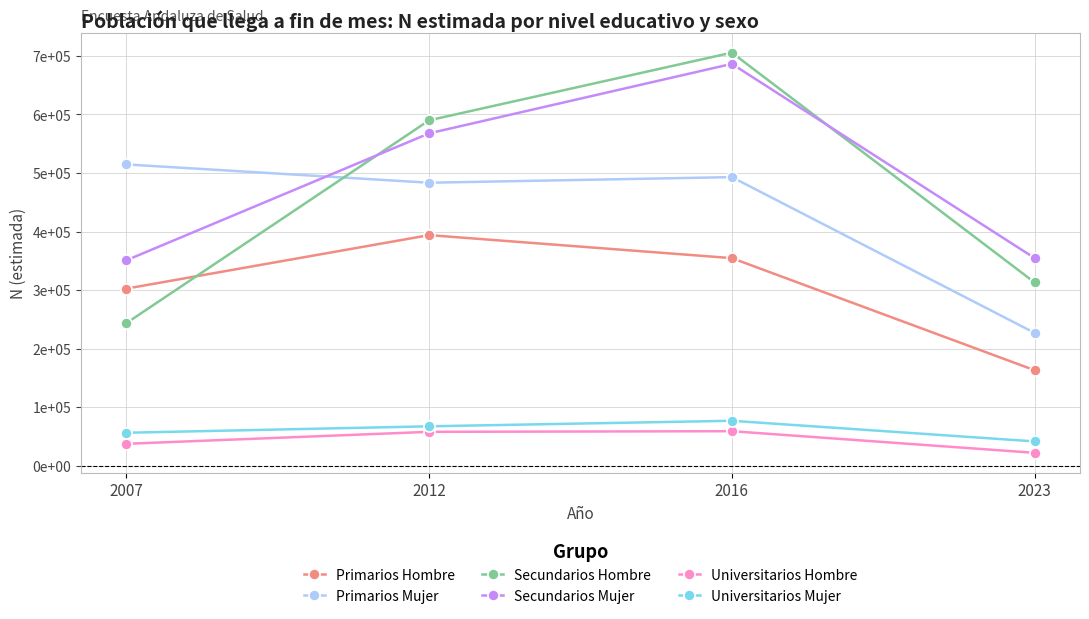

What are all the series names shown in the legend?

Primarios Hombre, Primarios Mujer, Secundarios Hombre, Secundarios Mujer, Universitarios Hombre, Universitarios Mujer